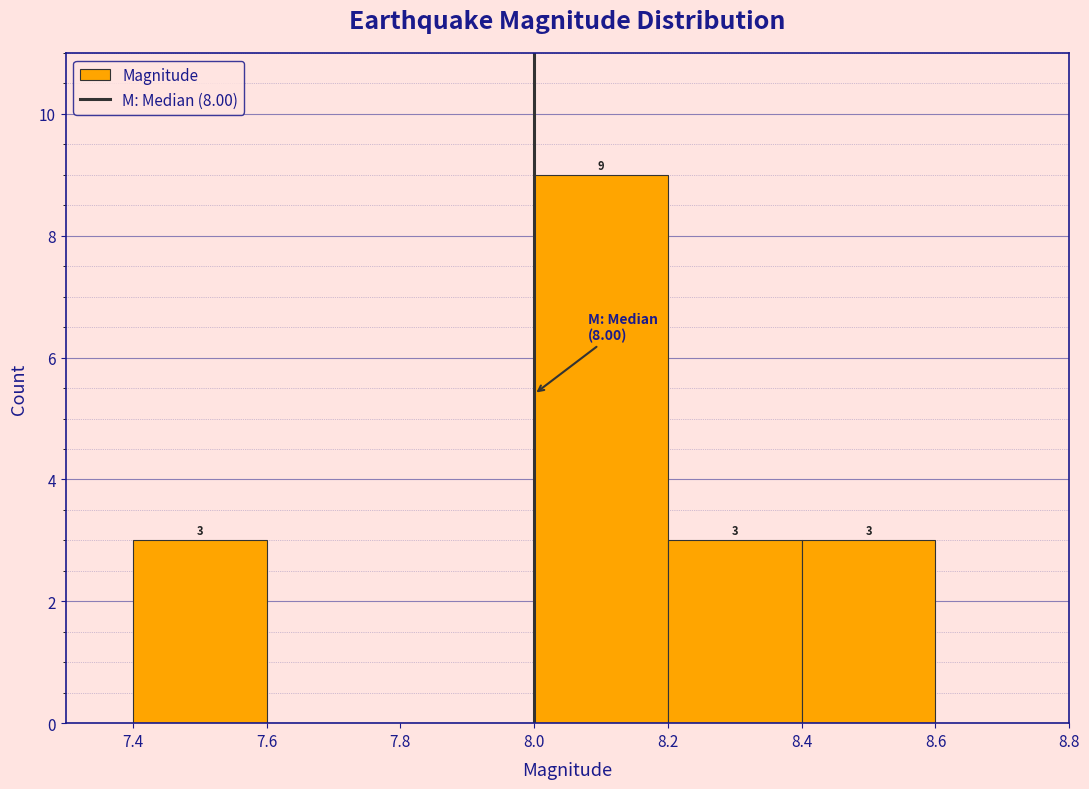

Which range on the x-axis has the tallest bar?

8.0 to 8.2